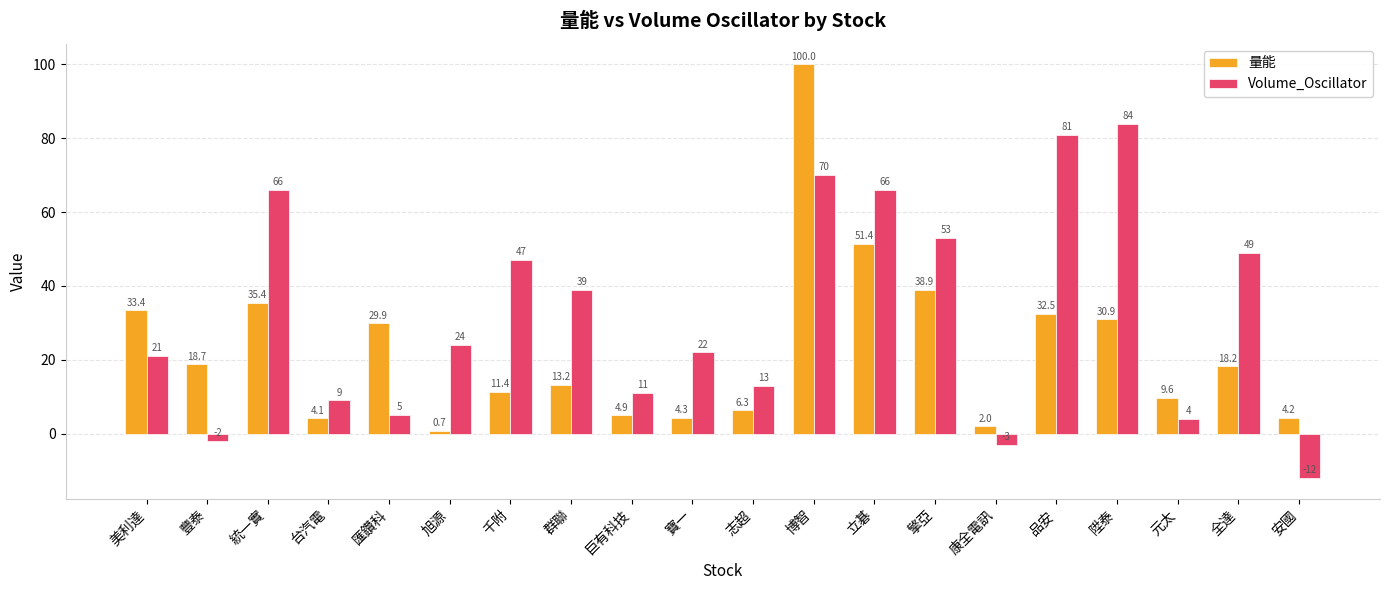

Reading left to right, extract all data points from this chart.

量能: 美利達=33.4	豐泰=18.7	統一實=35.4	台汽電=4.1	匯鑽科=29.9	旭源=0.7	千附=11.4	群聯=13.2	巨有科技=4.9	寶一=4.3	志超=6.3	博智=100.0	立碁=51.4	擎亞=38.9	康全電訊=2.0	品安=32.5	陞泰=30.9	元太=9.6	全達=18.2	安國=4.2
Volume_Oscillator: 美利達=21.0	豐泰=-2.0	統一實=66.0	台汽電=9.0	匯鑽科=5.0	旭源=24.0	千附=47.0	群聯=39.0	巨有科技=11.0	寶一=22.0	志超=13.0	博智=70.0	立碁=66.0	擎亞=53.0	康全電訊=-3.0	品安=81.0	陞泰=84.0	元太=4.0	全達=49.0	安國=-12.0